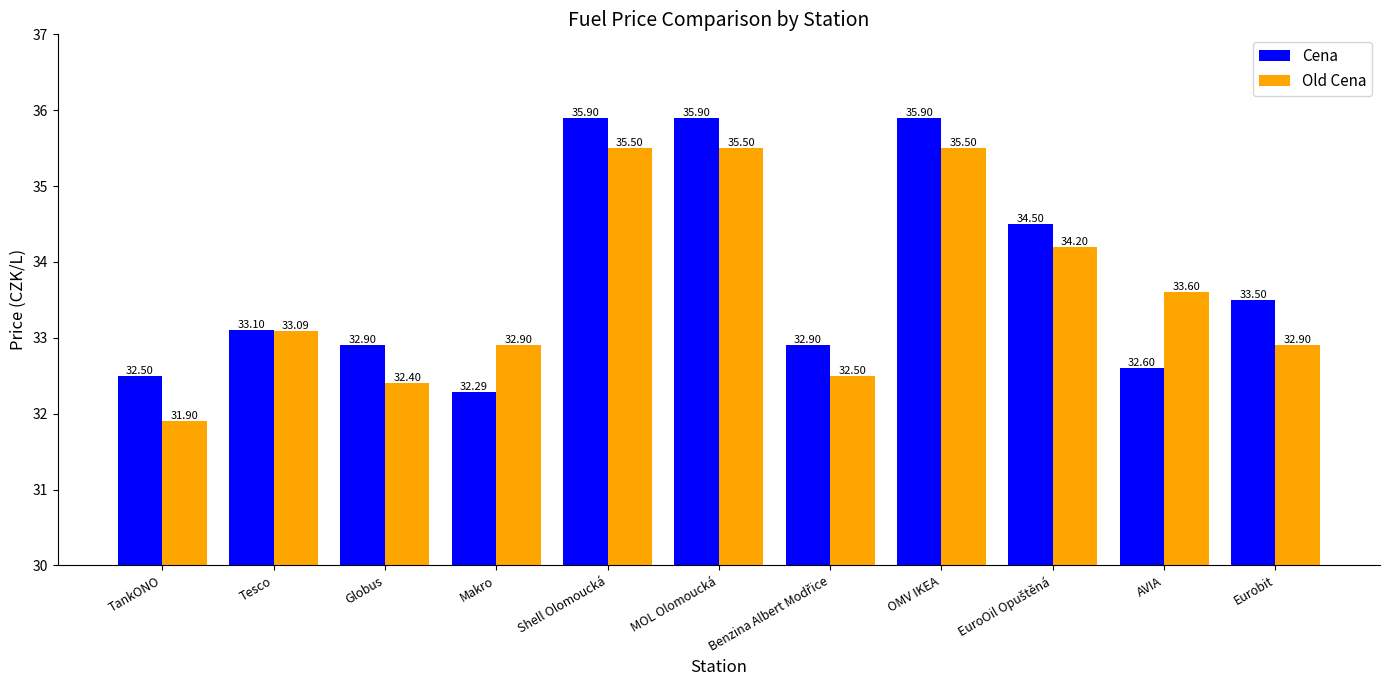

List the series in order of their peak value, highest first.

Cena, Old Cena